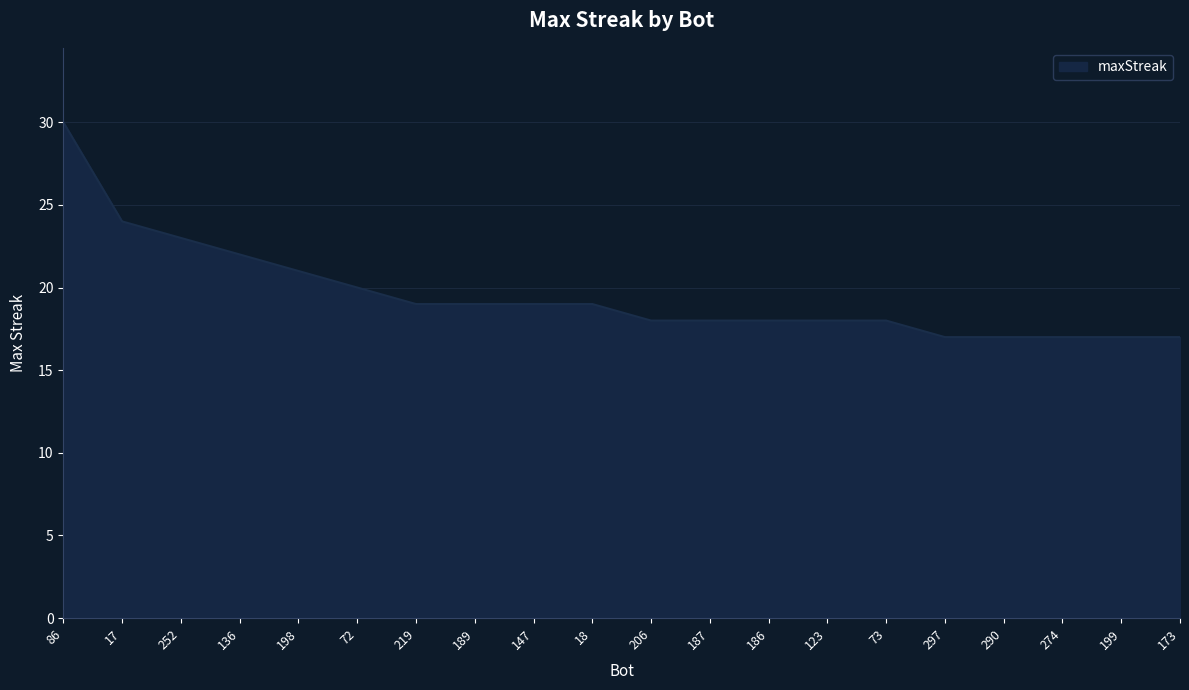

What position from the left is 73?

15